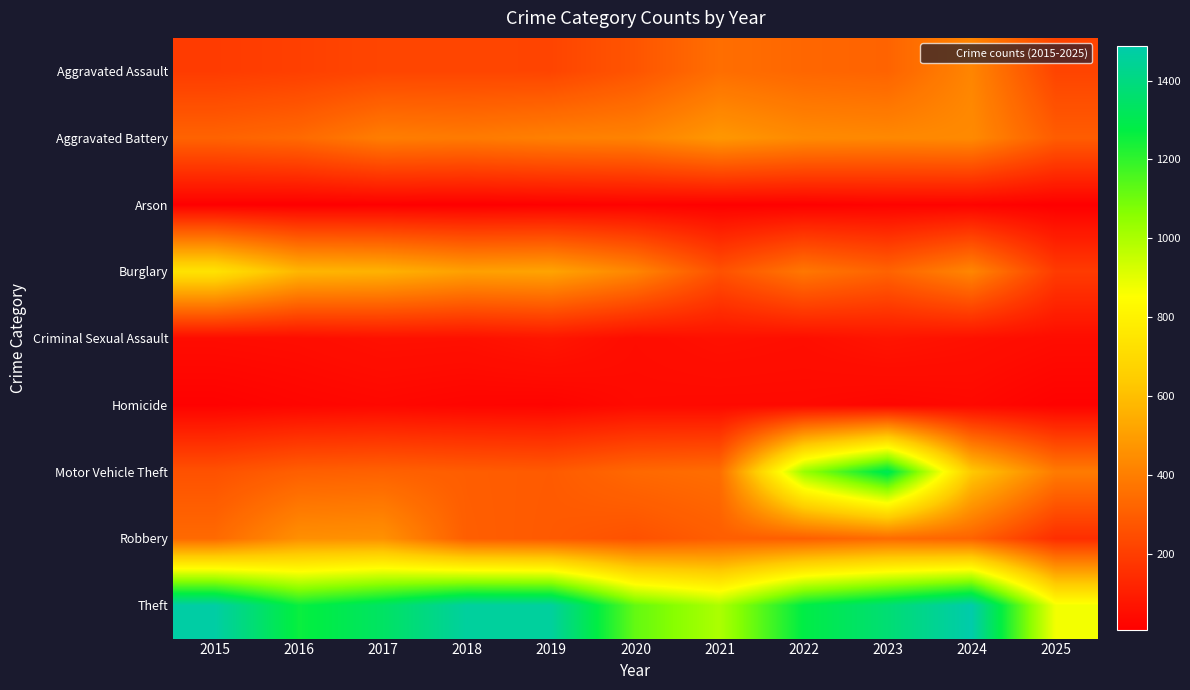

Reading left to right, extract all data points from this chart.

Aggravated Assault: 2015=194	2016=206	2017=225	2018=225	2019=223	2020=273	2021=352	2022=327	2023=318	2024=422	2025=222
Aggravated Battery: 2015=316	2016=336	2017=400	2018=389	2019=407	2020=415	2021=479	2022=439	2023=431	2024=438	2025=296
Arson: 2015=9	2016=7	2017=10	2018=7	2019=12	2020=17	2021=12	2022=12	2023=19	2024=20	2025=8
Burglary: 2015=738	2016=576	2017=562	2018=506	2019=517	2020=425	2021=261	2022=379	2023=316	2024=426	2025=193
Criminal Sexual Assault: 2015=46	2016=50	2017=62	2018=60	2019=77	2020=48	2021=62	2022=55	2023=73	2024=61	2025=47
Homicide: 2015=15	2016=26	2017=33	2018=25	2019=22	2020=41	2021=38	2022=38	2023=28	2024=36	2025=16
Motor Vehicle Theft: 2015=263	2016=304	2017=312	2018=298	2019=290	2020=333	2021=348	2022=1031	2023=1310	2024=635	2025=392
Robbery: 2015=337	2016=454	2017=460	2018=301	2019=287	2020=263	2021=300	2022=304	2023=340	2024=315	2025=151
Theft: 2015=1474	2016=1259	2017=1339	2018=1461	2019=1459	2020=1120	2021=998	2022=1279	2023=1373	2024=1487	2025=873